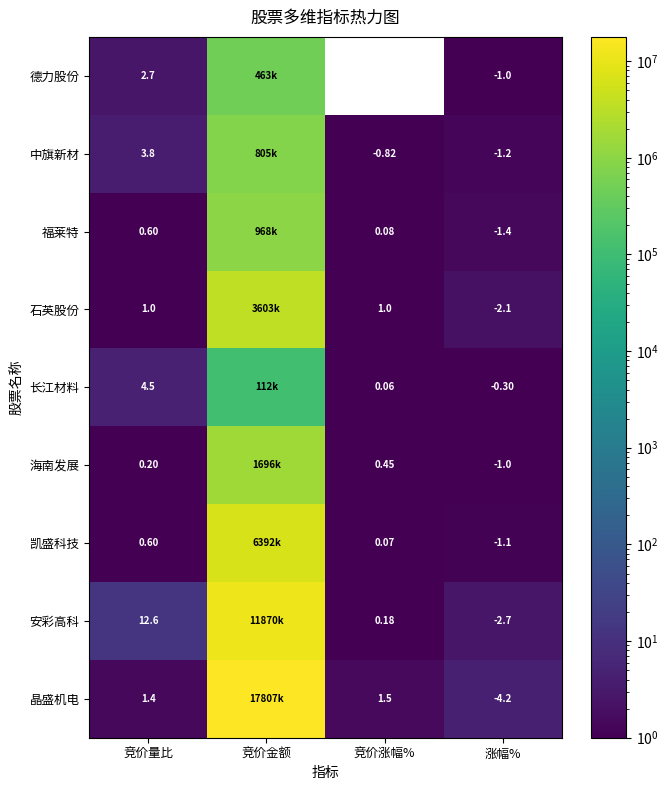

The value of 中旗新材 at 竞价涨幅% is 0.4. True or false?

False